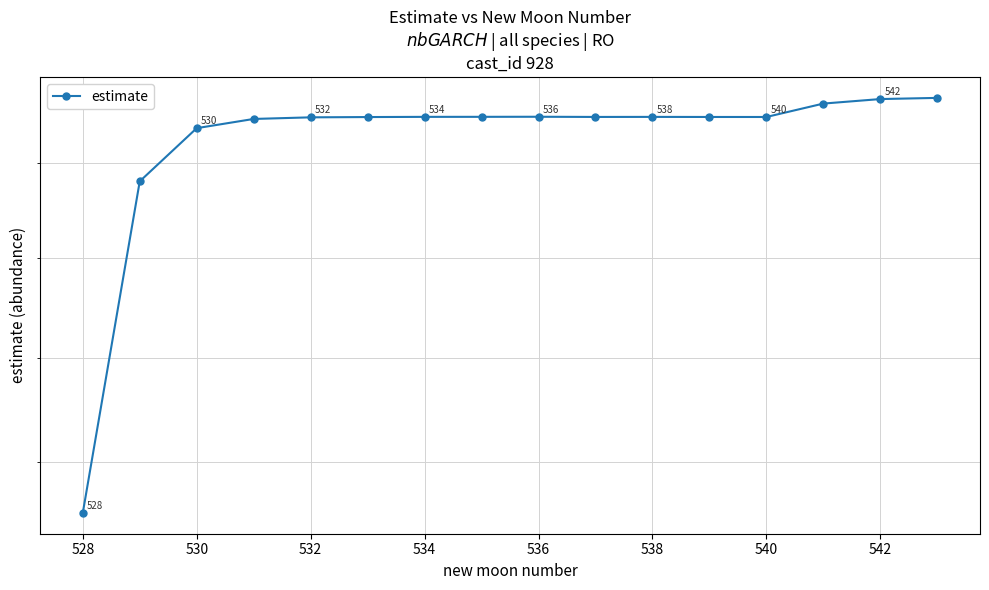

Does the chart have visible grid lines?

Yes